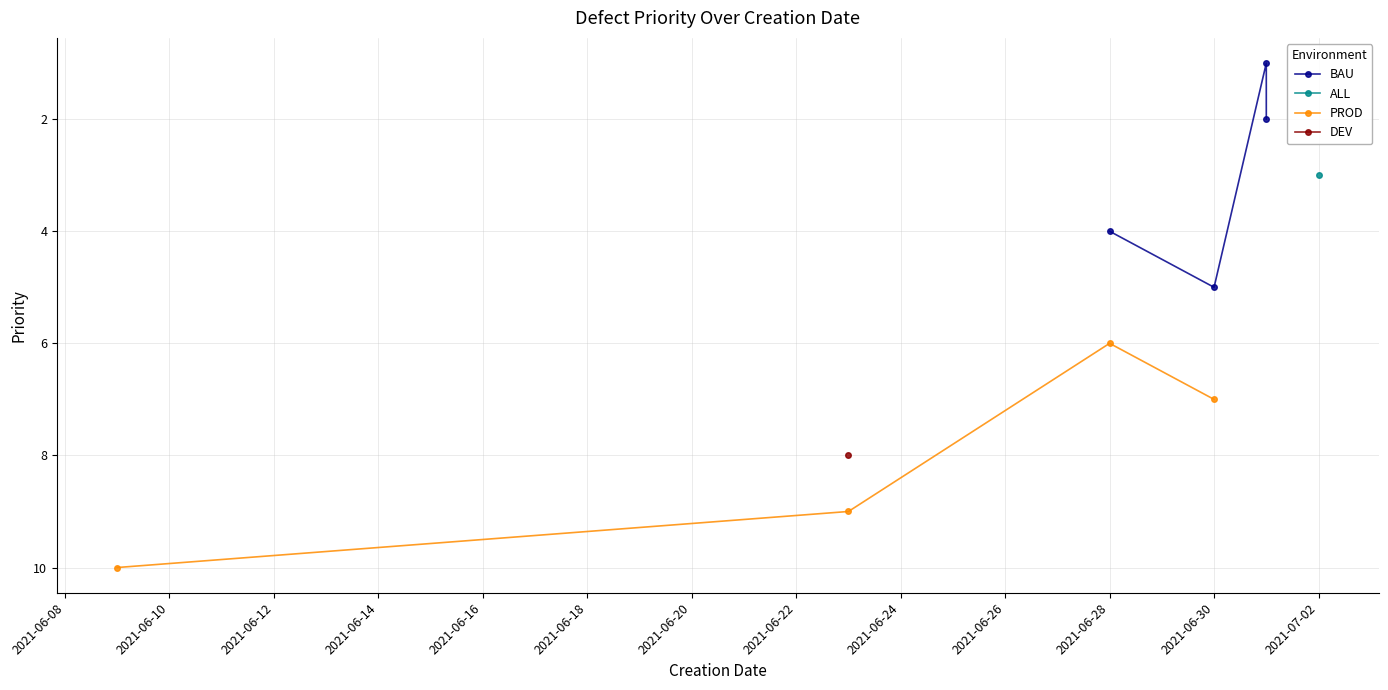

How many values in the BAU series are below 4?

2